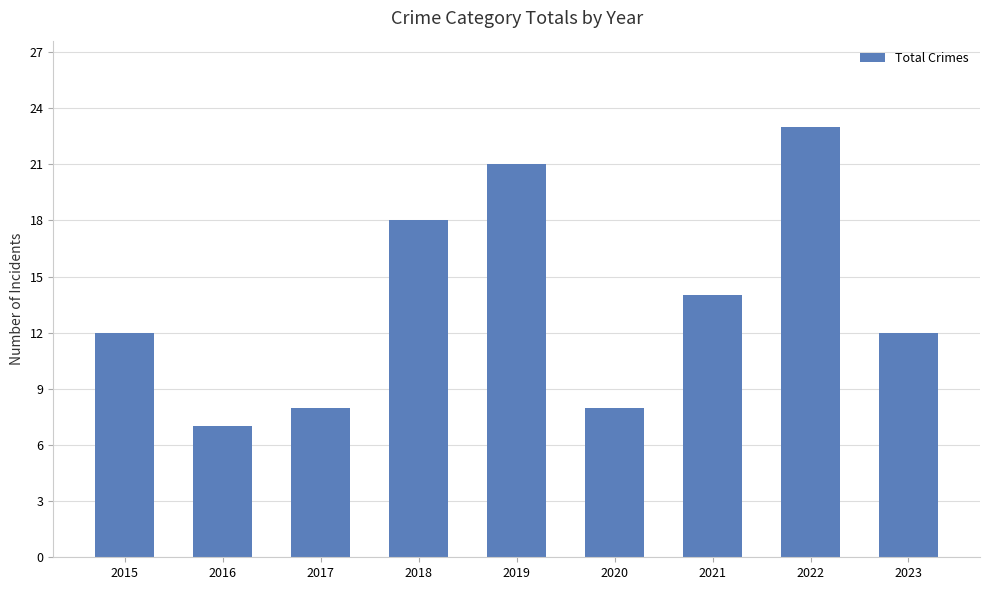

What is the minimum value shown in the chart?

7